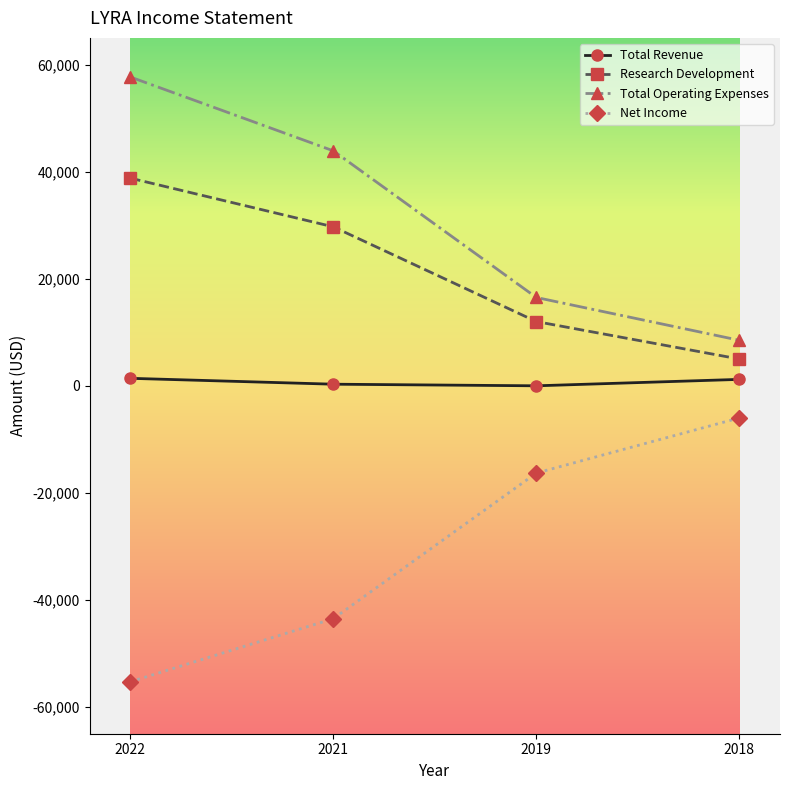

The Net Income series shows -26170 at 2019. True or false?

False